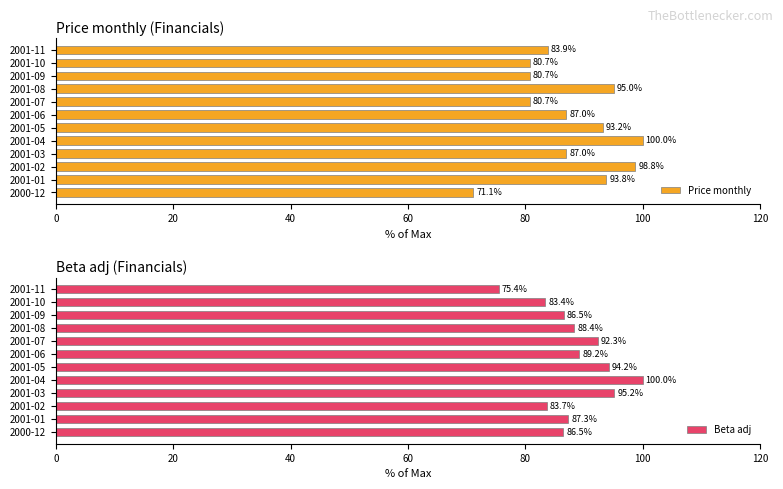

Is it true that Price monthly equals 87.0 at 2001-06?

True